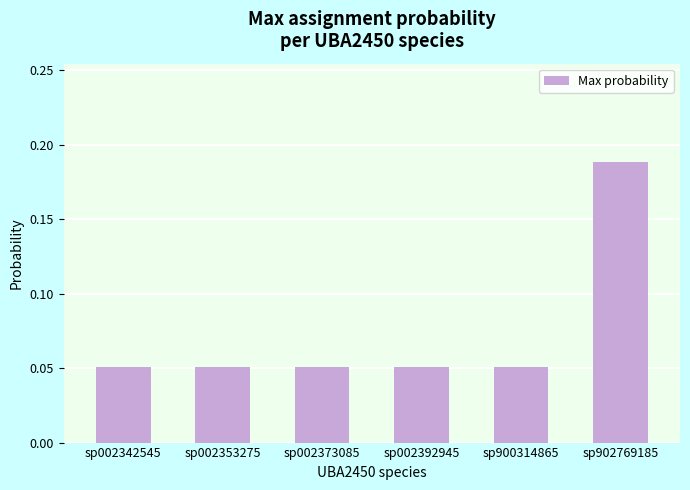

How many values are between 0 and 1?

6